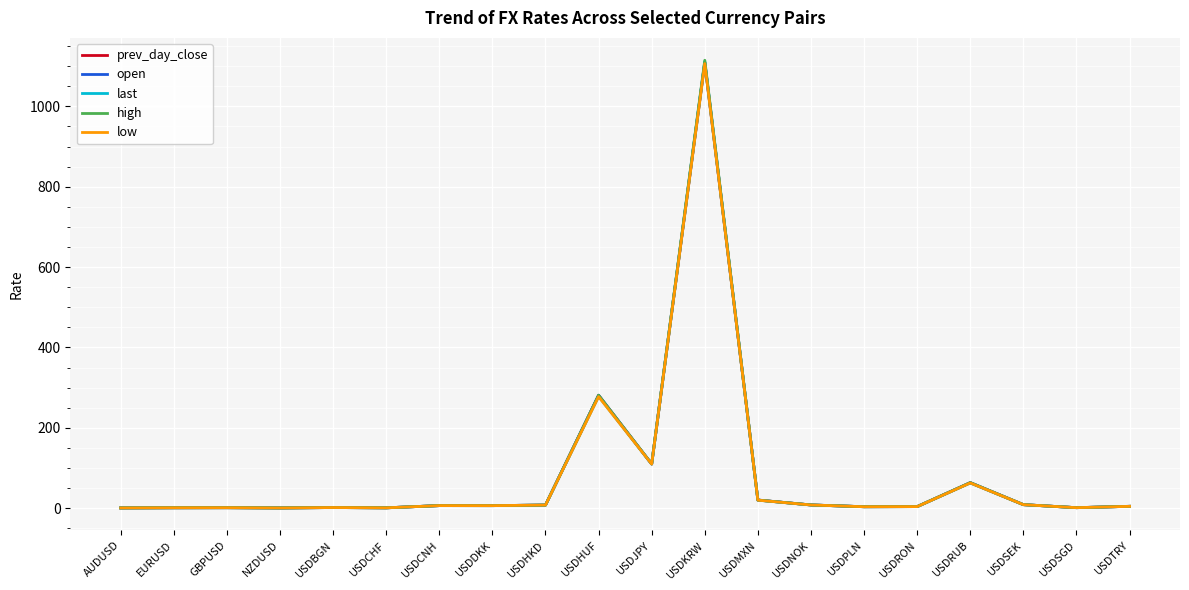

The low series shows 175.9 at USDHUF. True or false?

False